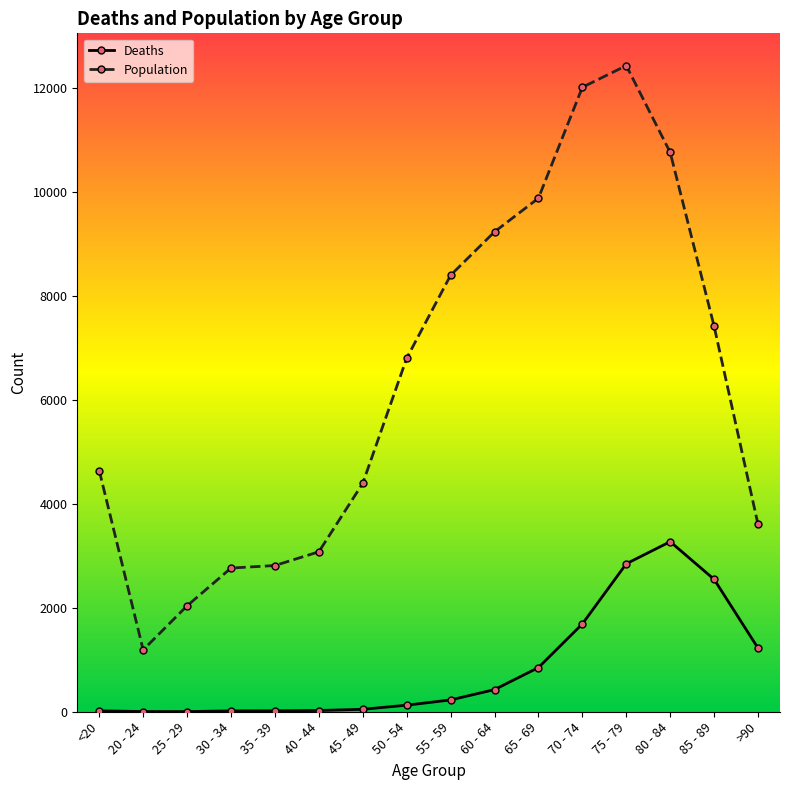

What value does the Deaths series have at 85 - 89, to the nearest 50?

2550